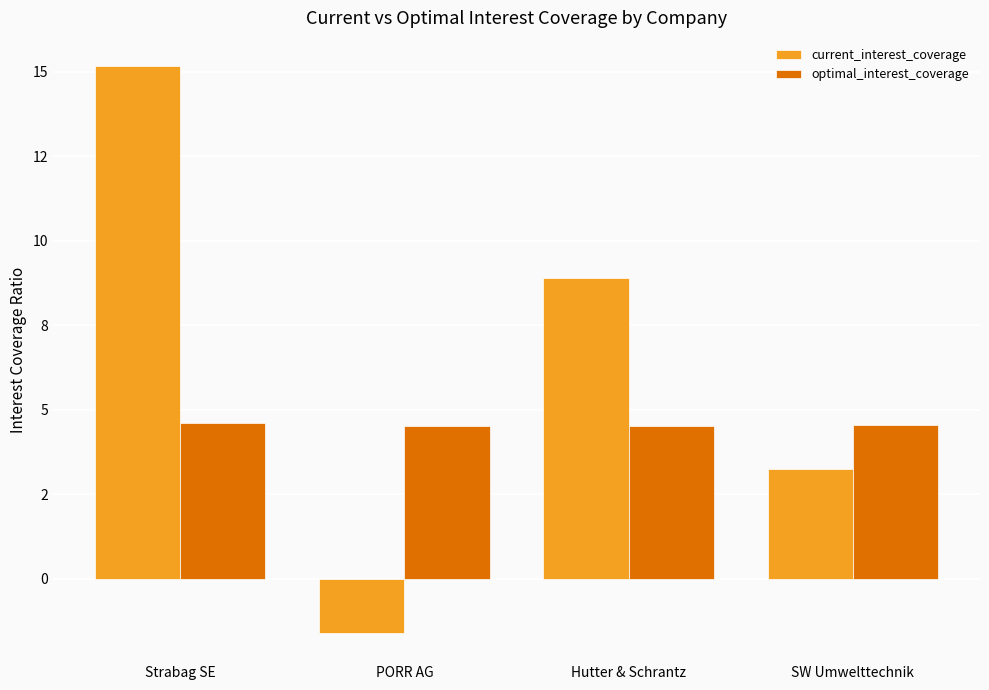

Which label corresponds to the smallest value in the chart?

PORR AG